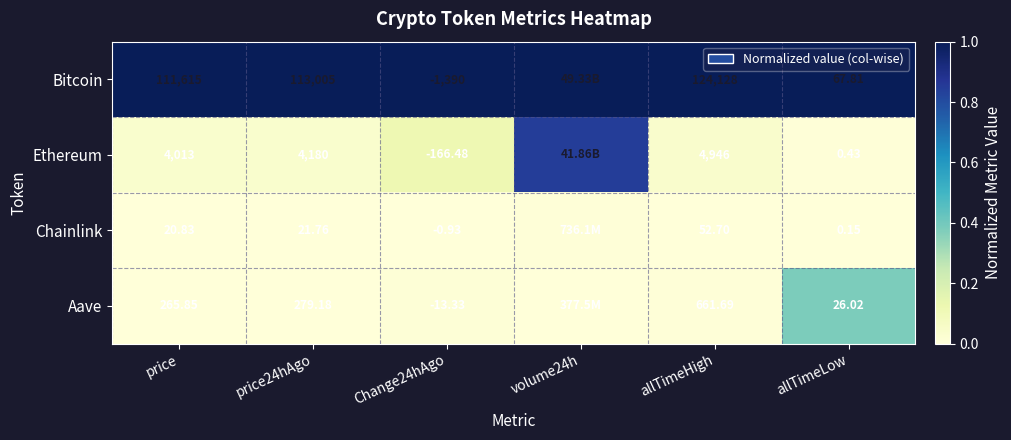

Which category has the lowest value across all series?

price